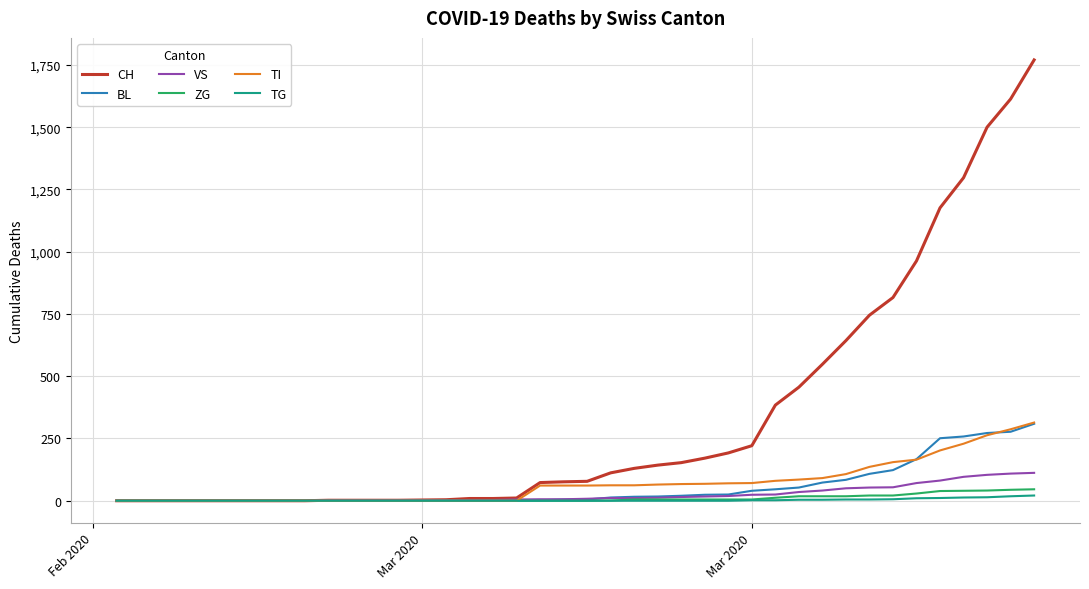

What is the difference between the second highest and minimum values in the BL series?

277